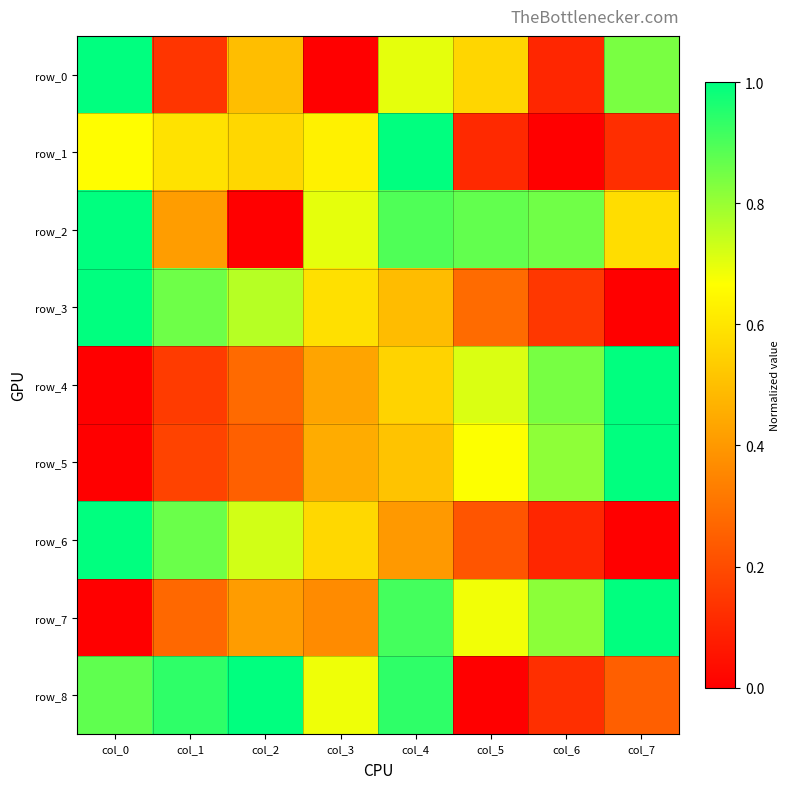

At which label does row_8 reach its minimum?

col_5